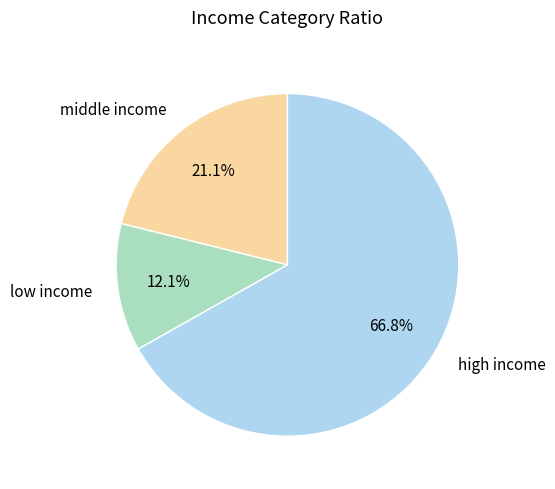

Which has a higher value, high income or low income?

high income